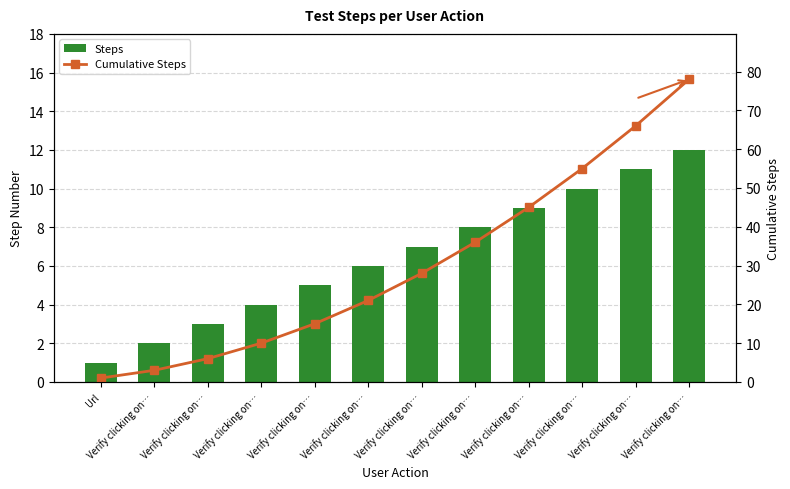

The Steps series shows 0 at Url. True or false?

False